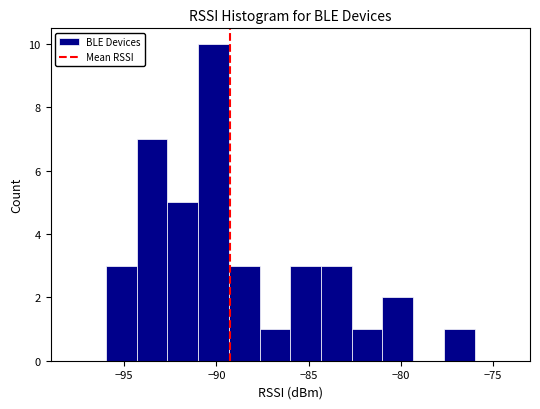

Read against the x-axis, roughly where is the centre of the tallest bar?

-90.0